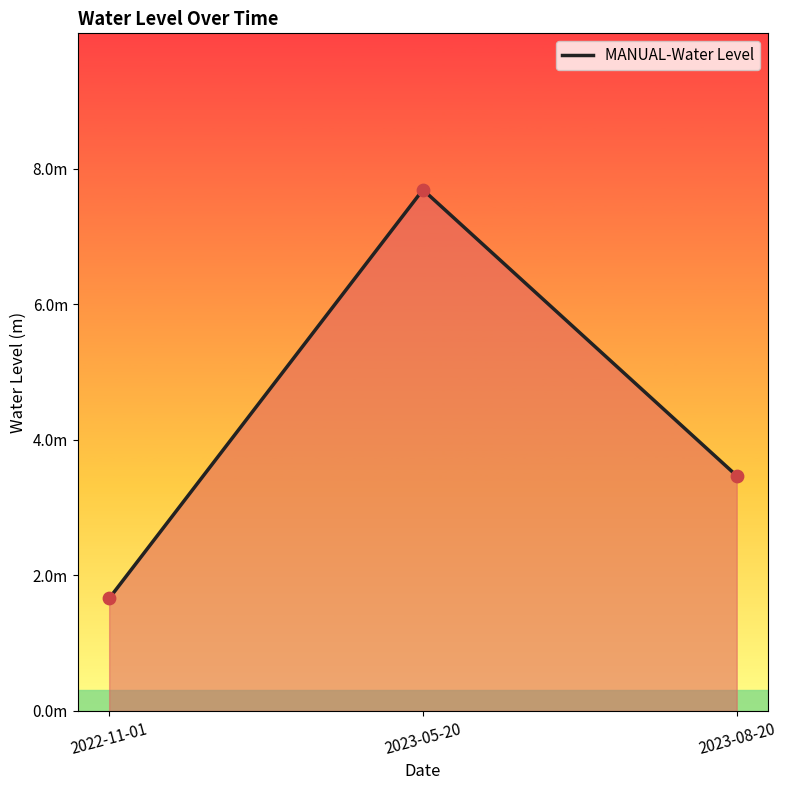

What is the change in value from 2023-05-20 to 2023-08-20?

-4.2